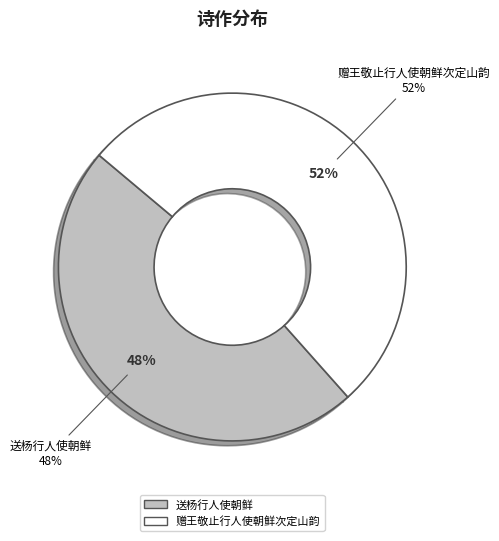

Count the number of slices in the pie.

2